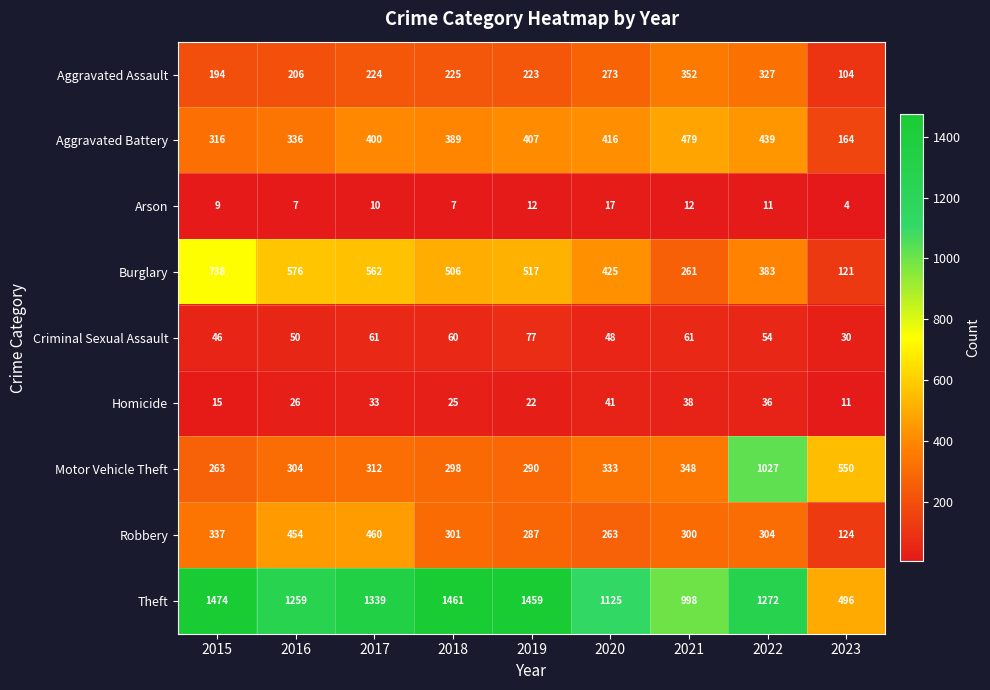

Which series changed the most between 2015 and 2023?

Theft